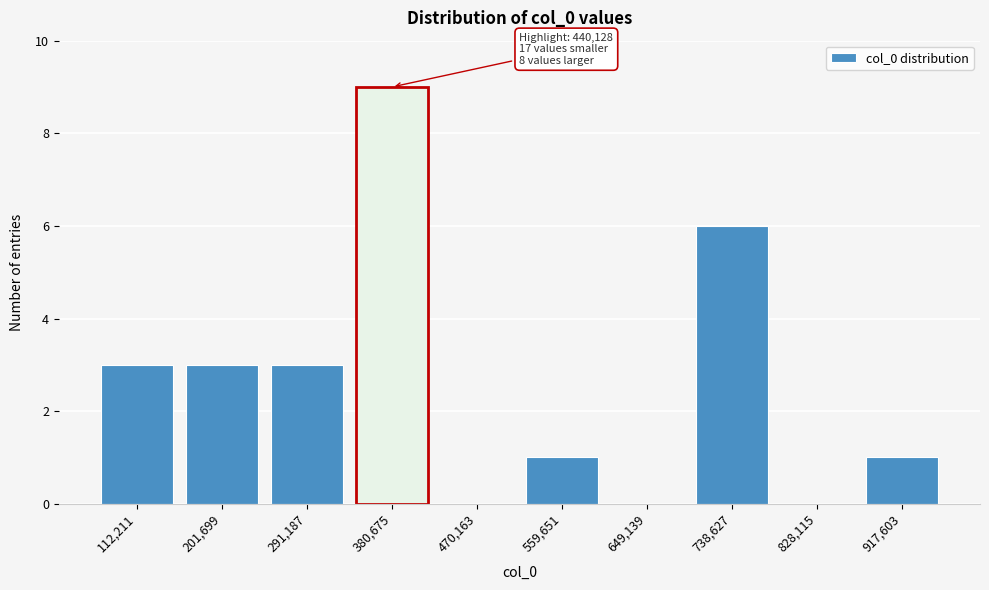

Reading left to right, extract all data points from this chart.

112,211=3	201,699=3	291,187=3	380,675=9	470,163=0	559,651=1	649,139=0	738,627=6	828,115=0	917,603=1